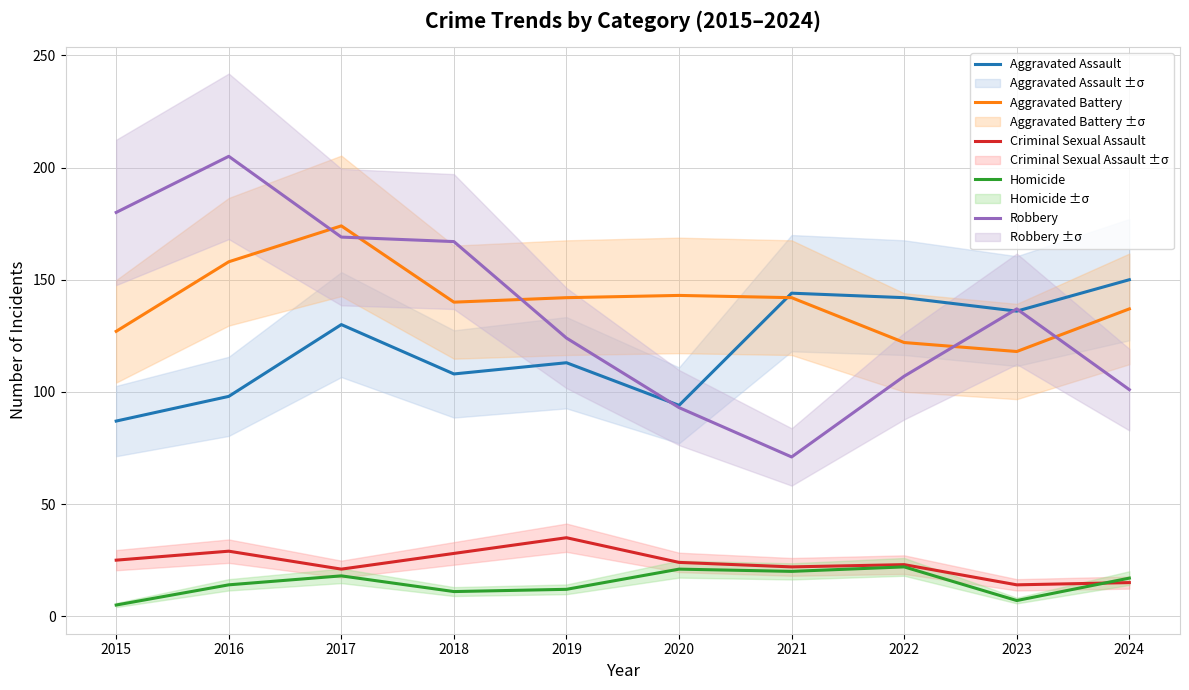

Which series has the largest range (max minus min)?

Robbery